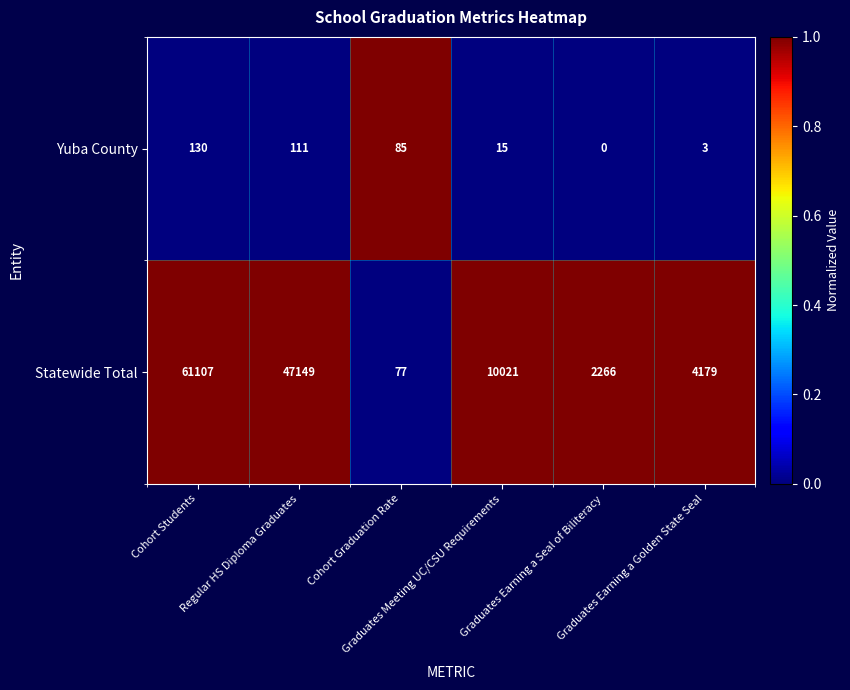

Which series has the largest total across all categories?

Statewide Total